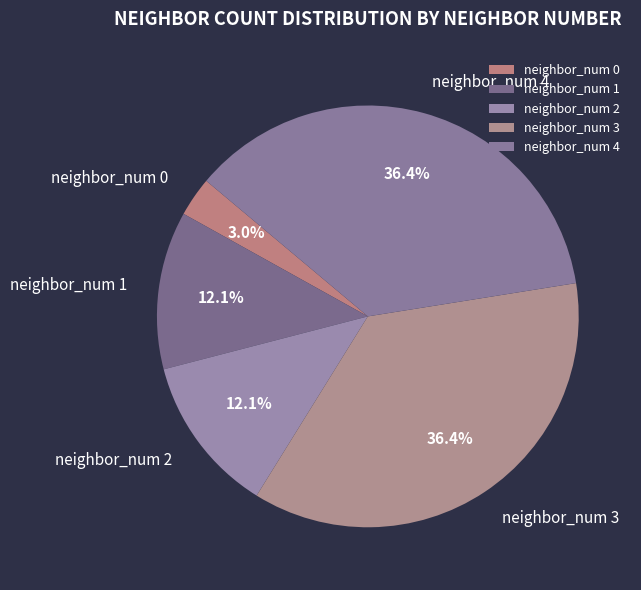

What percentage do neighbor_num 2 and neighbor_num 4 together represent?

48.5%